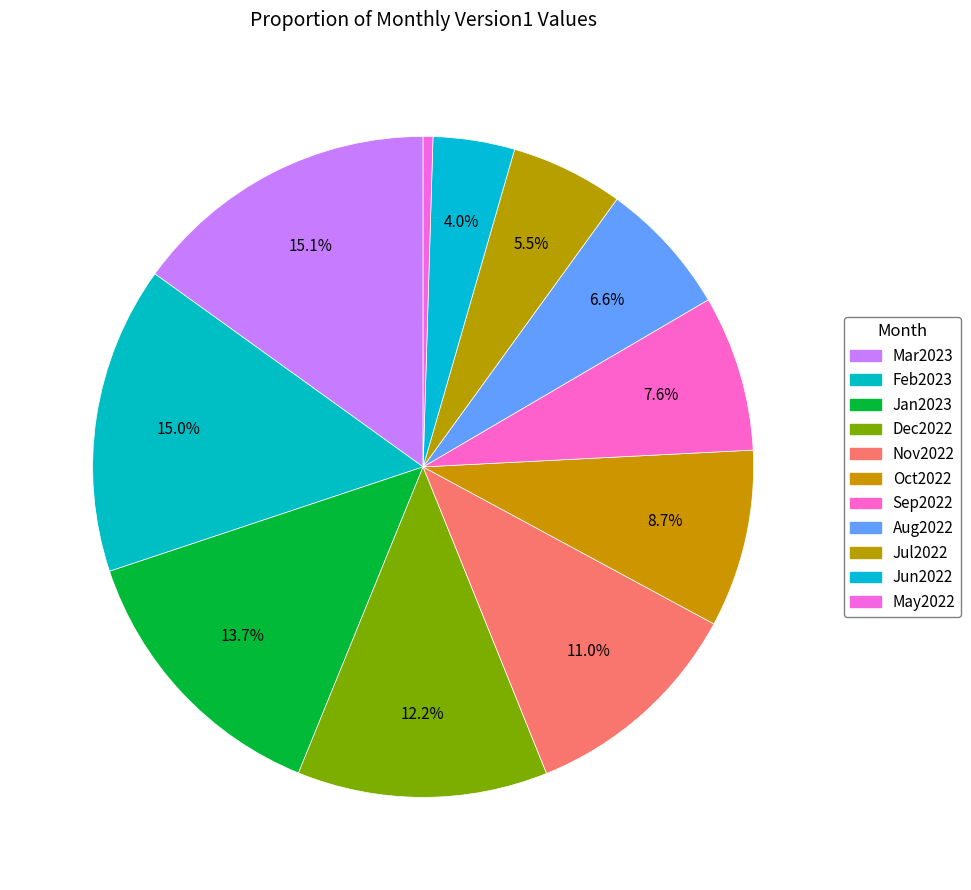

To the nearest percent, what is the combined percentage of Nov2022 and Jan2023?

25%